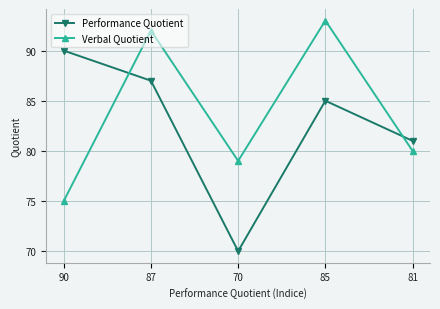

At which label does Verbal Quotient first exceed 80?

87